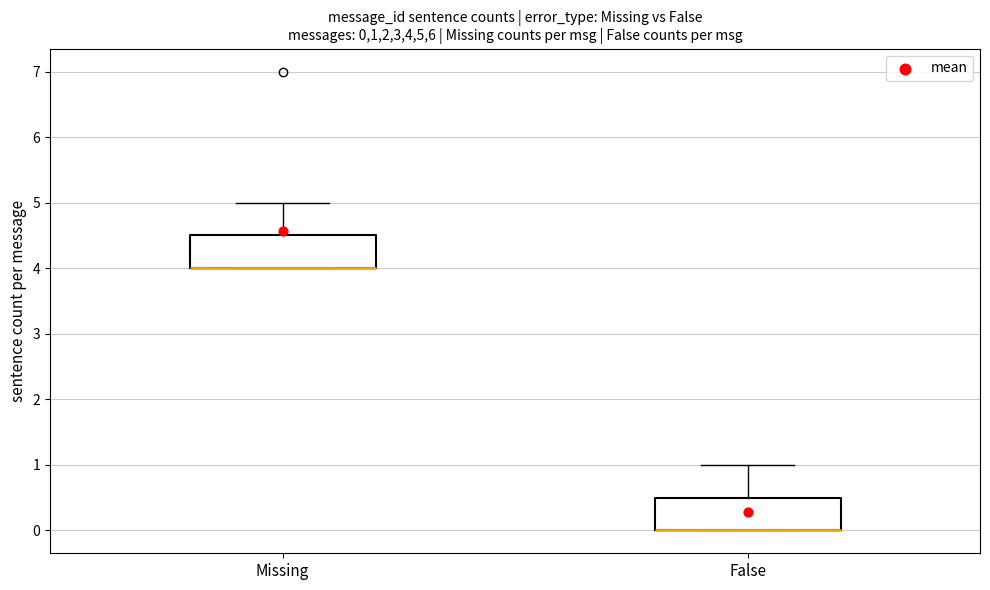

Where does the upper whisker of the box for Missing end on the y-axis? The values are not printed on the chart, so give them approximately, as read against the axis.

5.0